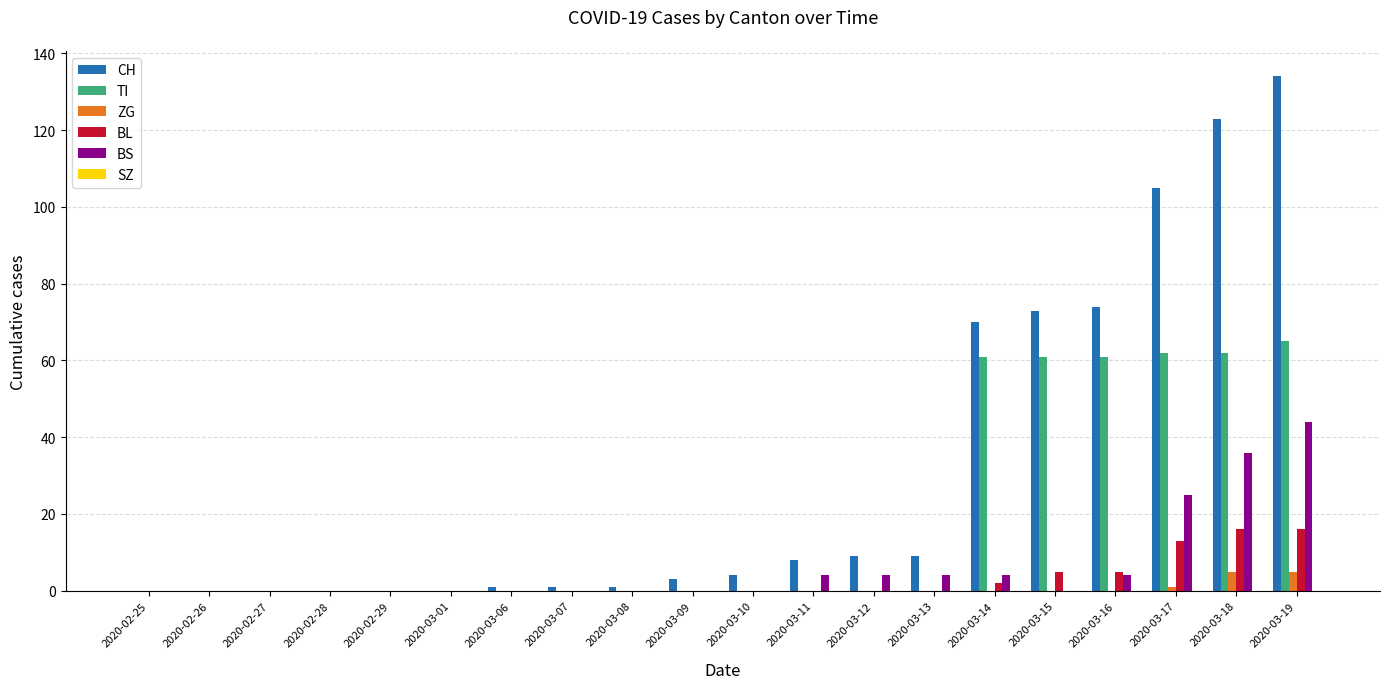

Is the value of TI at 2020-03-18 greater than the value of ZG at 2020-02-25?

Yes